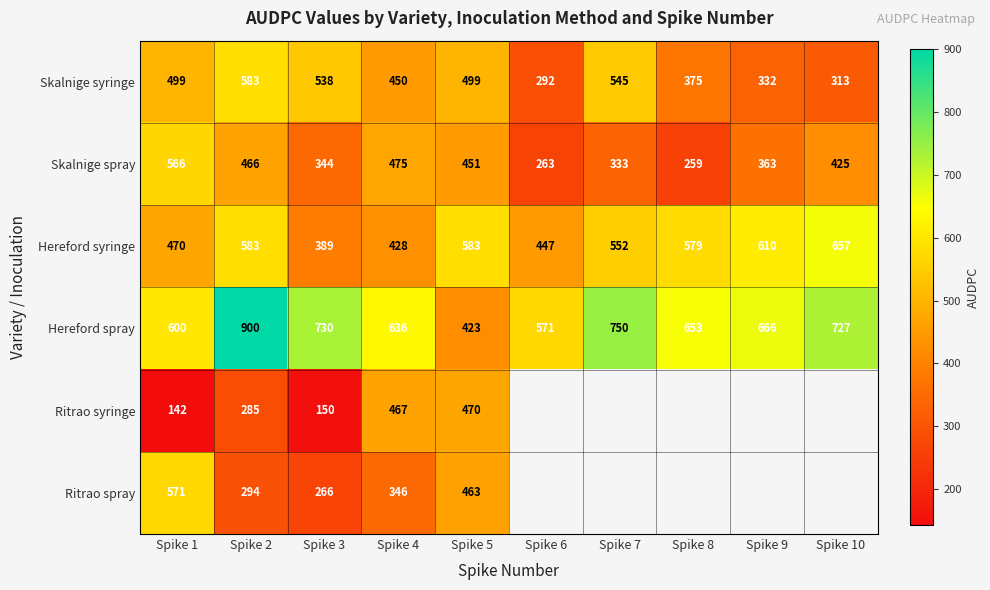

At which category is the sum across all series the highest?

Spike 2